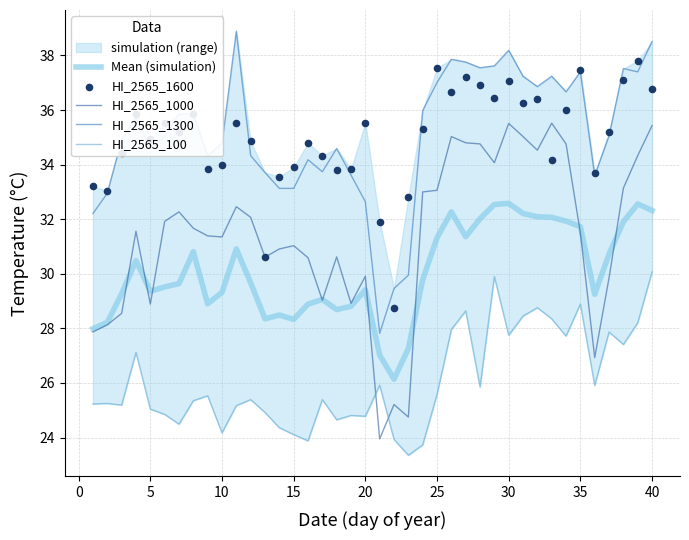

Which series reaches the minimum Y coordinate?

HI_2565_100